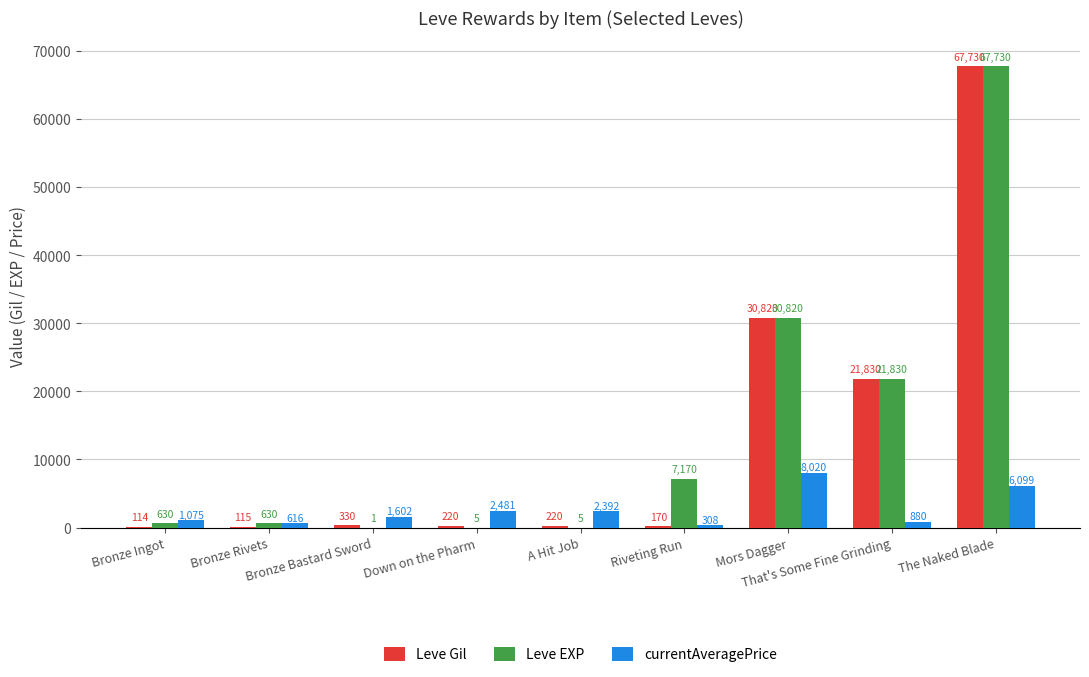

What is the highest value of the Leve EXP series?

67730.0